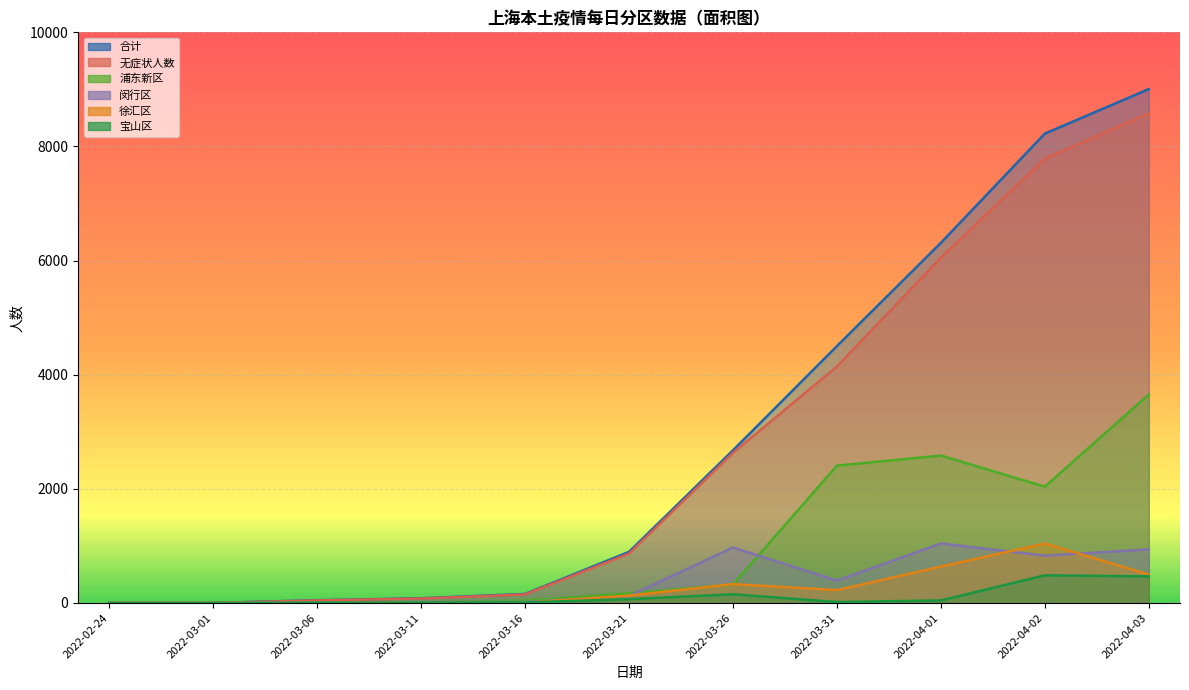

What is the label of the 2nd point from the right?

2022-04-02